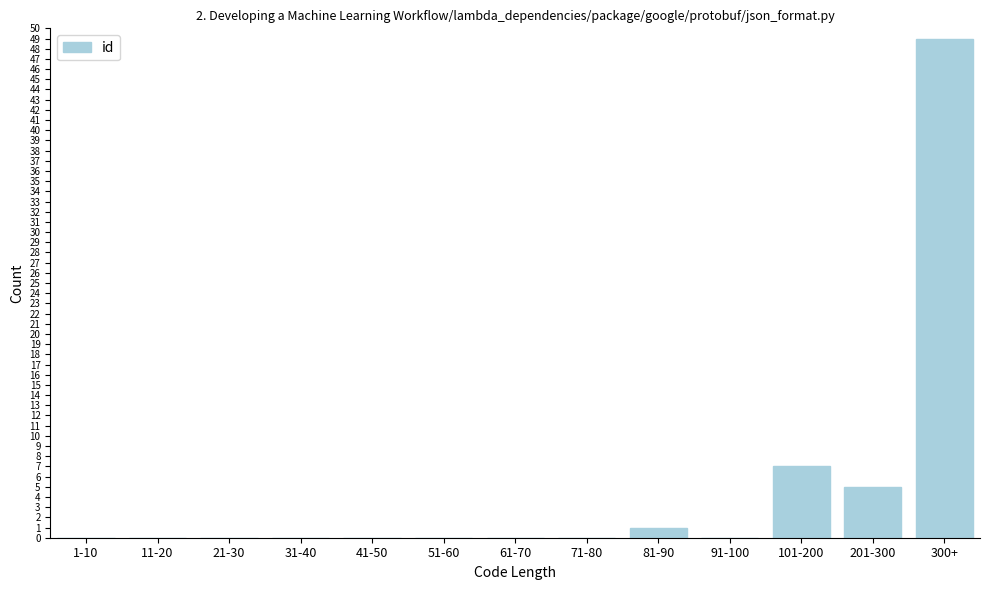

Reading right to left, transcribe all the data shown in this chart.

300+=49	201-300=5	101-200=7	91-100=0	81-90=1	71-80=0	61-70=0	51-60=0	41-50=0	31-40=0	21-30=0	11-20=0	1-10=0